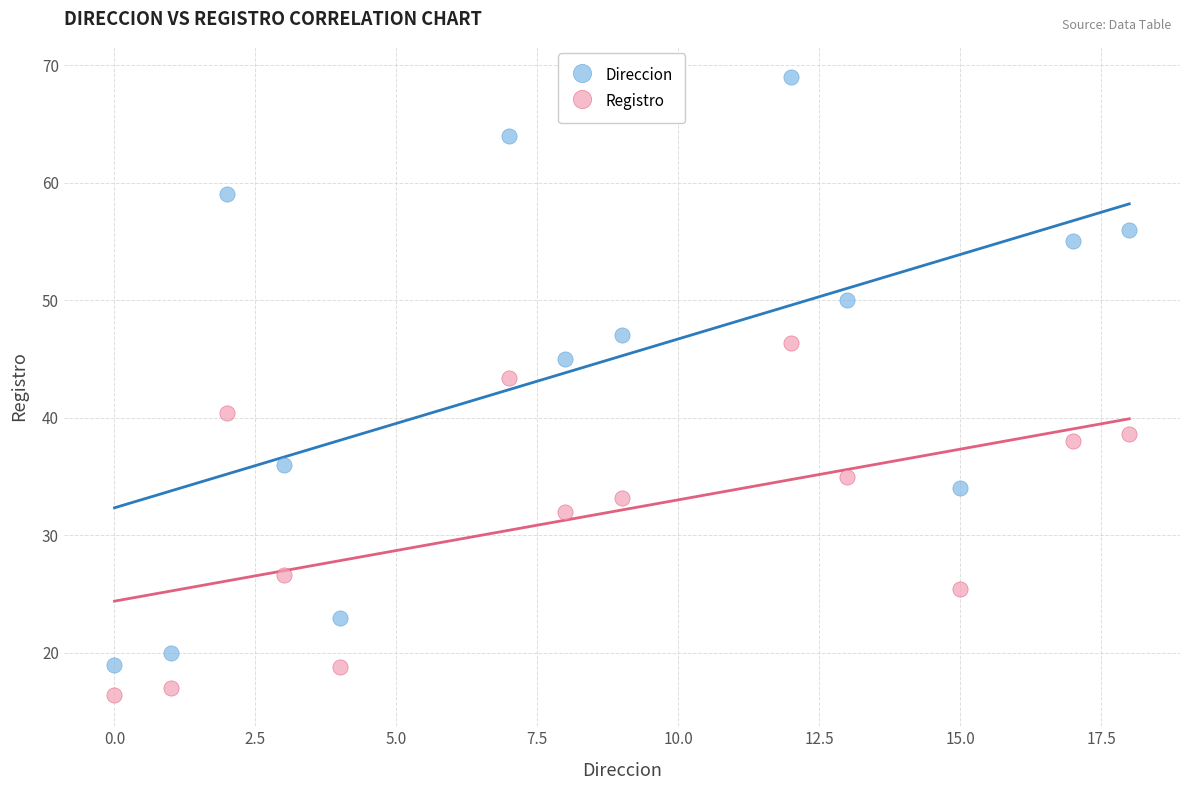

Which series contains the lowest Y value?

Registro